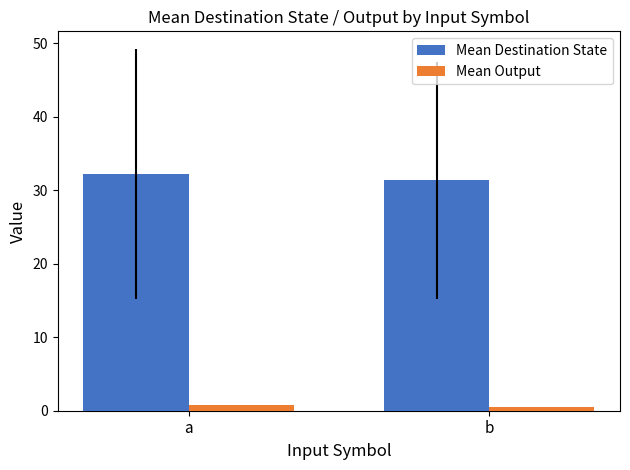

What is the total value across all series at a?

32.9